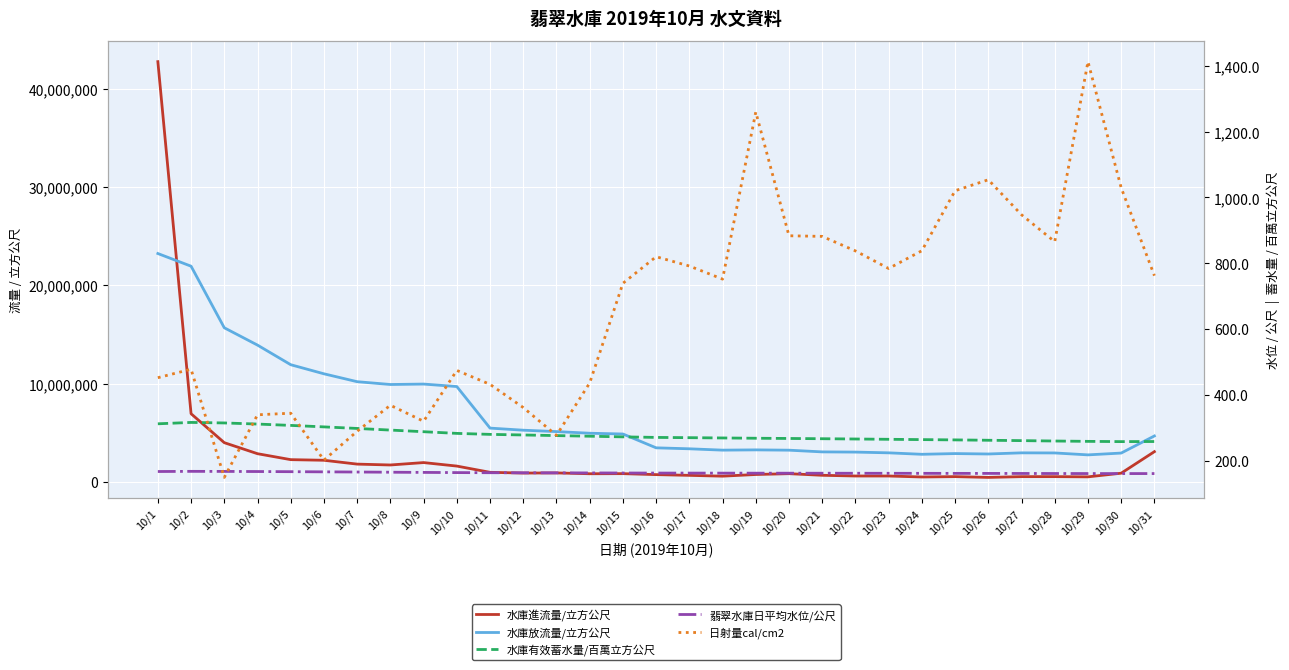

True or false: 水庫放流量/立方公尺 and 翡翠水庫日平均水位/公尺 intersect in this chart.

False